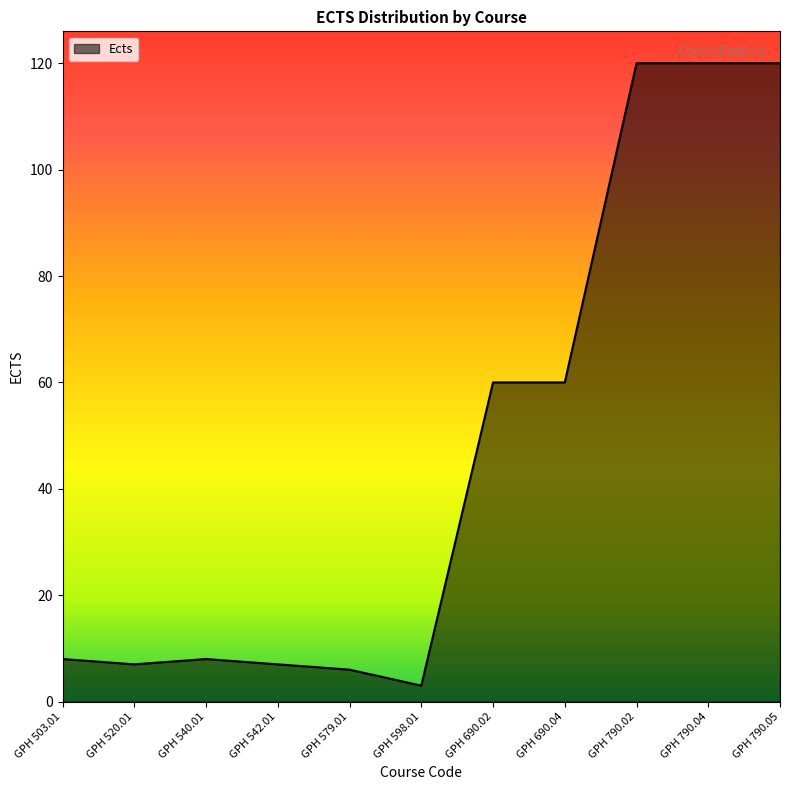

Reading left to right, what are all the values shown in this chart?

8	7	8	7	6	3	60	60	120	120	120